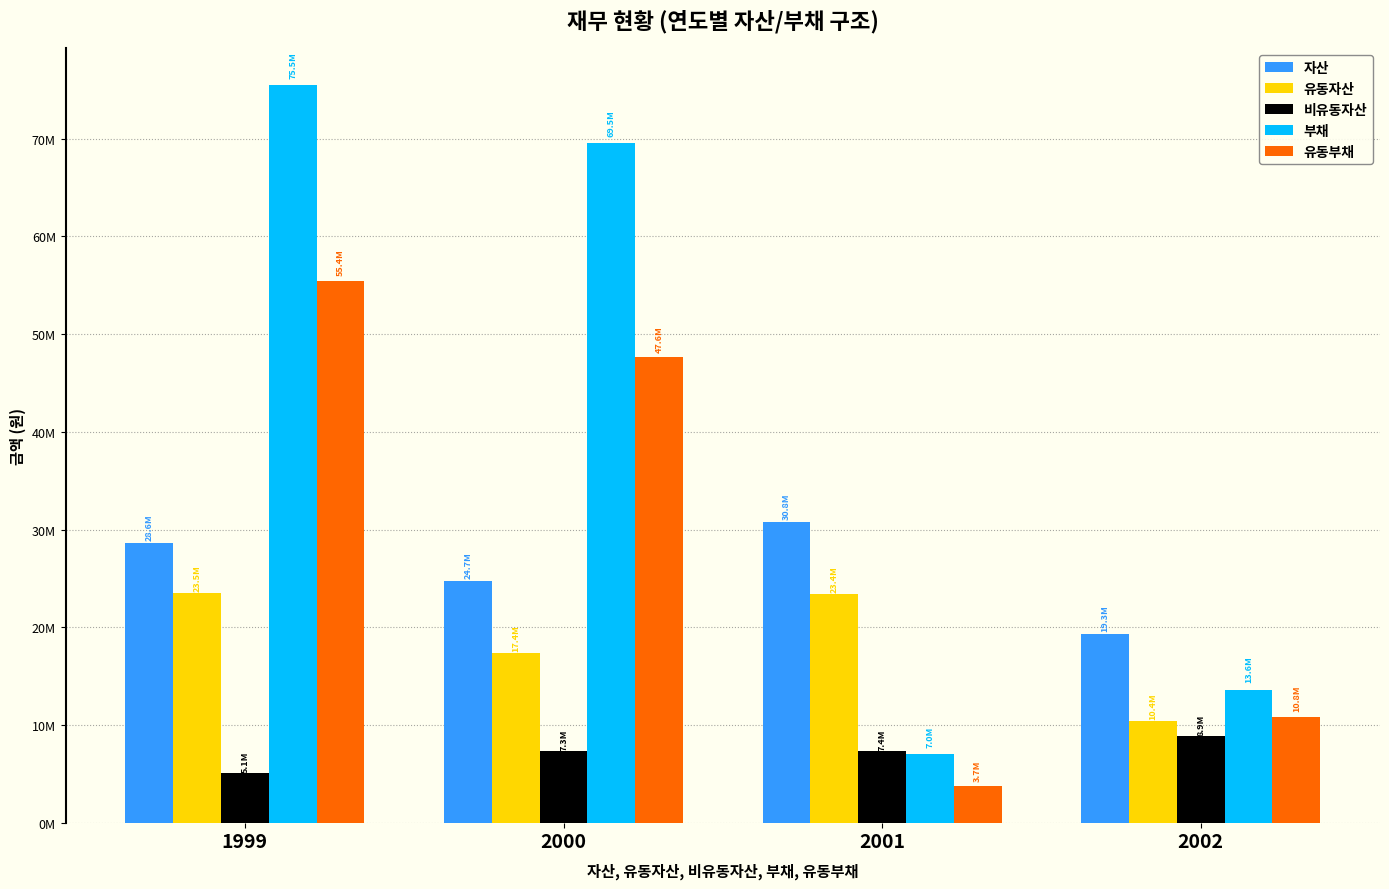

What are all the series names shown in the legend?

자산, 유동자산, 비유동자산, 부채, 유동부채